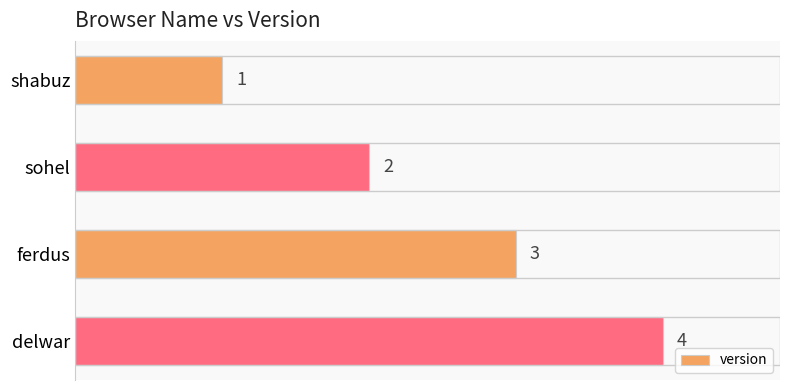

Are the bars horizontal?

Yes